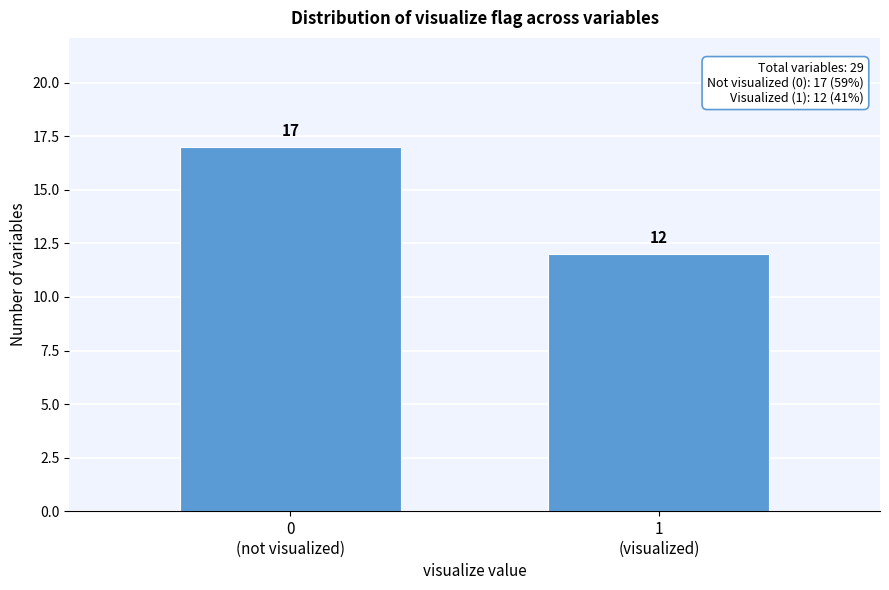

Reading right to left, transcribe all the data shown in this chart.

12	17